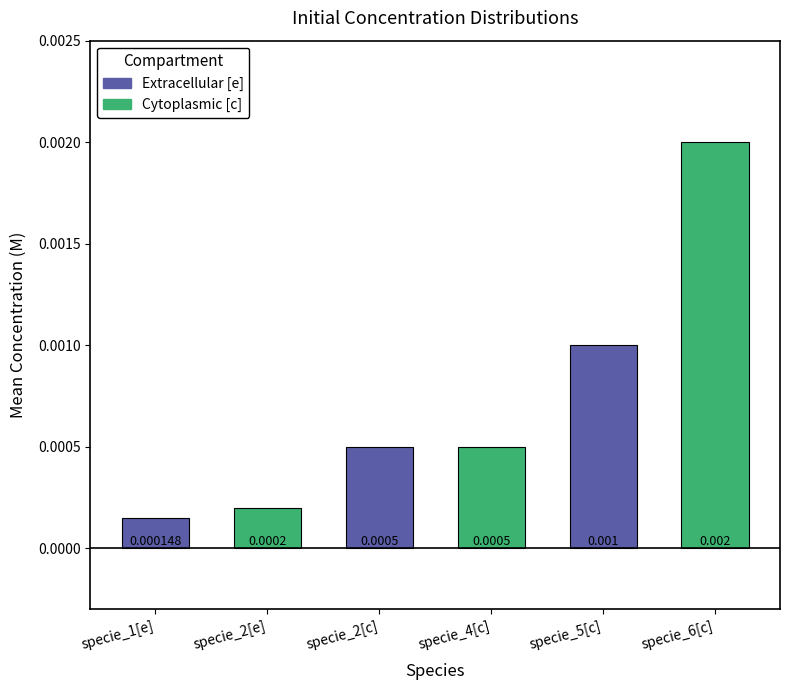

Does the chart contain any negative values?

No